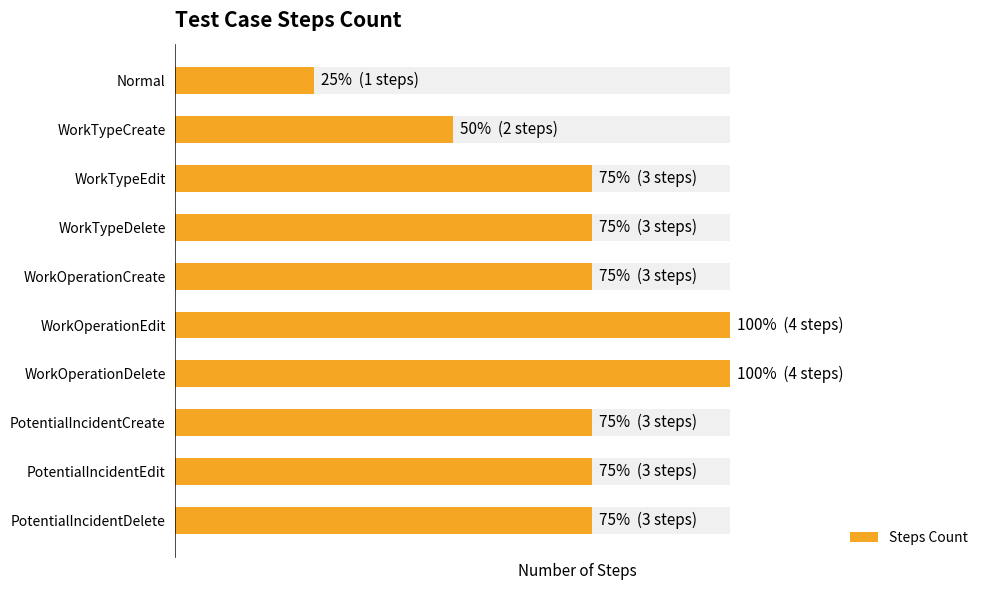

List the labels in order of value, largest first.

WorkOperationEdit, WorkOperationDelete, WorkTypeEdit, WorkTypeDelete, WorkOperationCreate, PotentialIncidentCreate, PotentialIncidentEdit, PotentialIncidentDelete, WorkTypeCreate, Normal